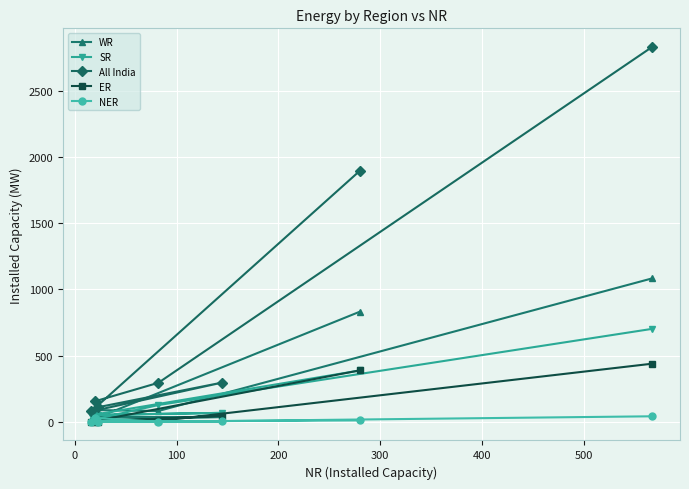

Which series has the largest total across all categories?

All India